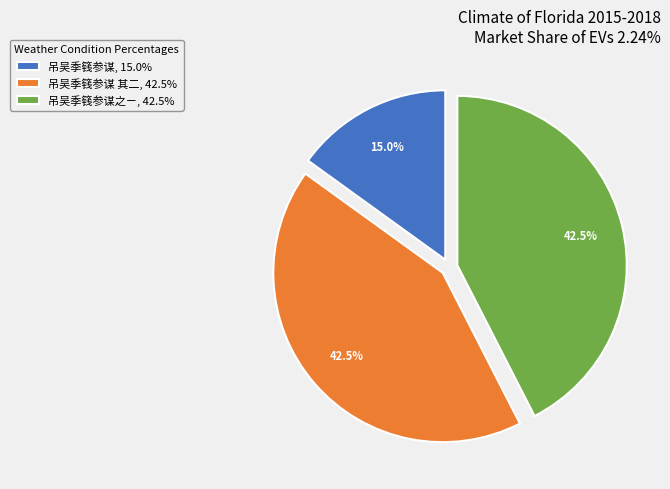

Which category has the smallest portion of the pie?

吊吴季篯参谋, 15.0%